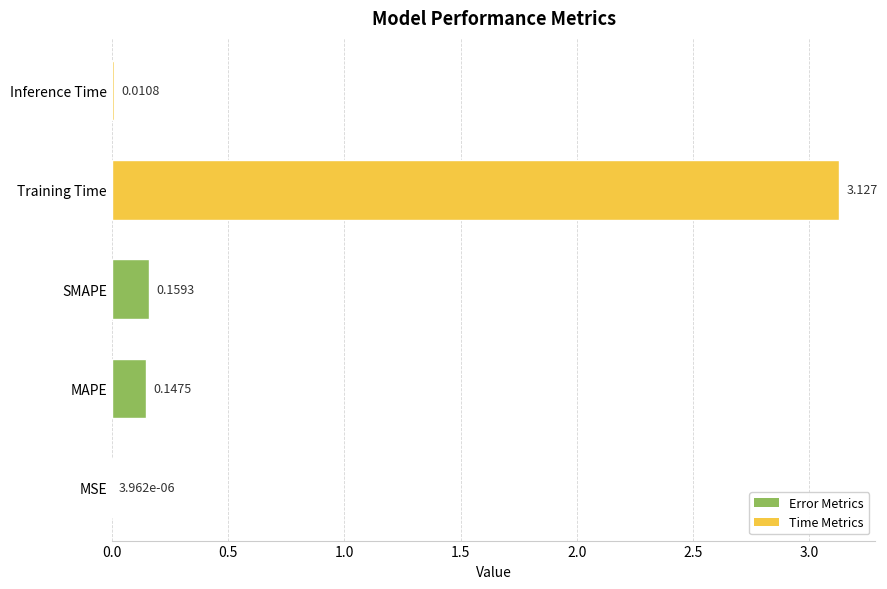

Which label corresponds to the largest value in the chart?

Training Time